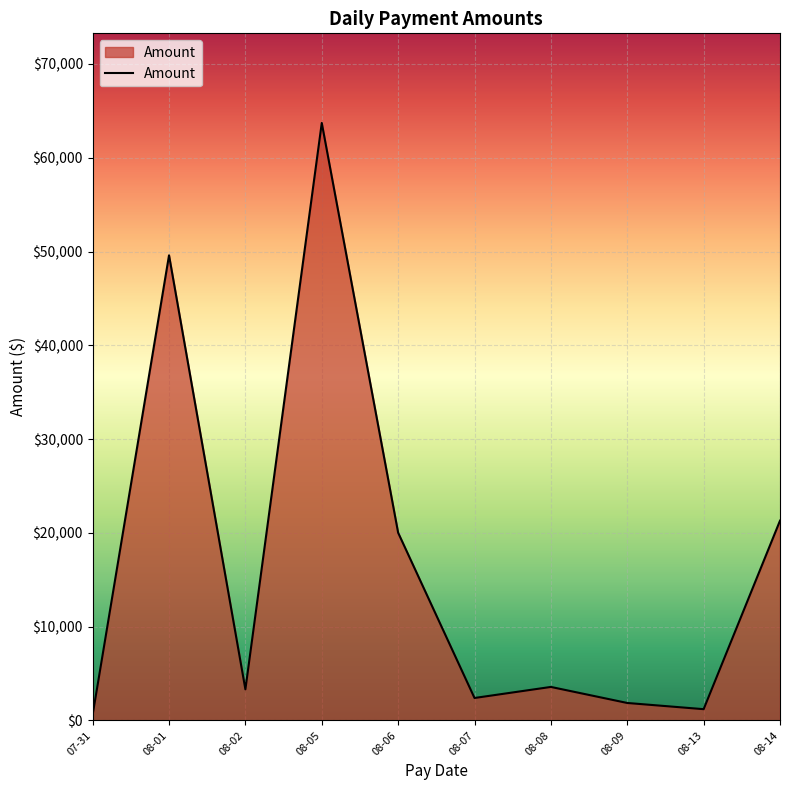

Where is the data nearest to the value 32157?

08-14